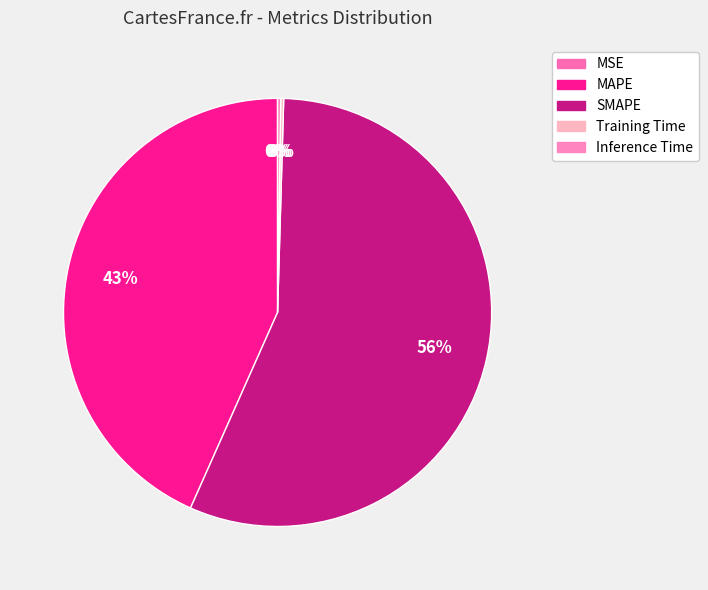

To the nearest percent, what is the average slice percentage?

20%